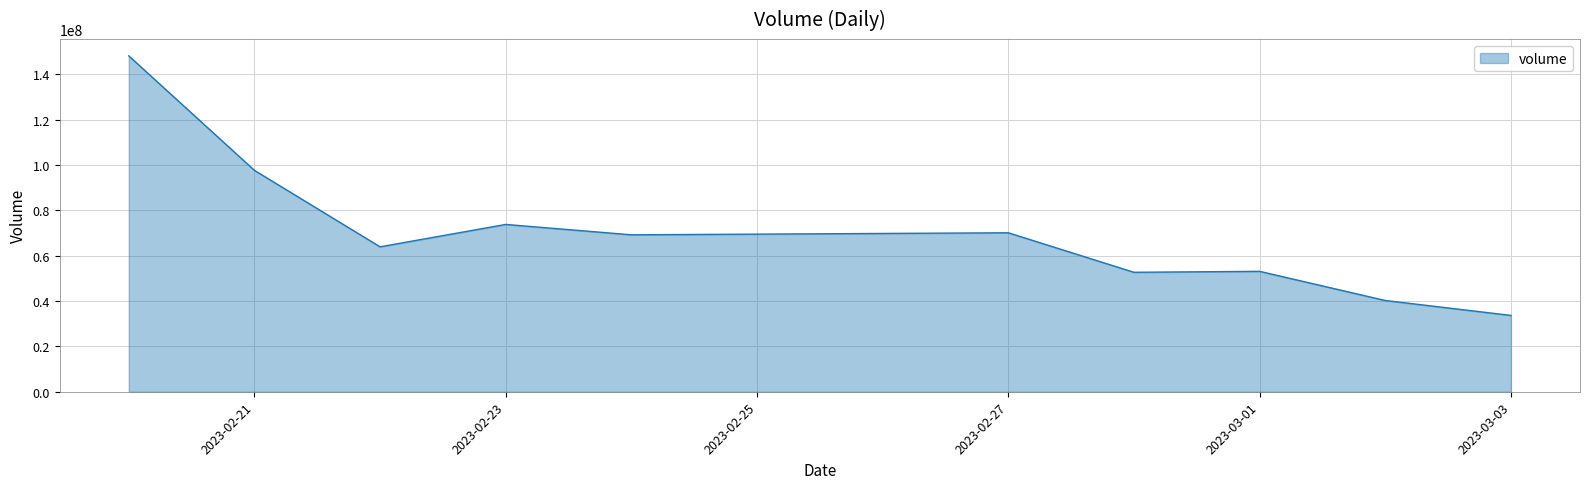

What is the maximum value shown in the chart?

148082822